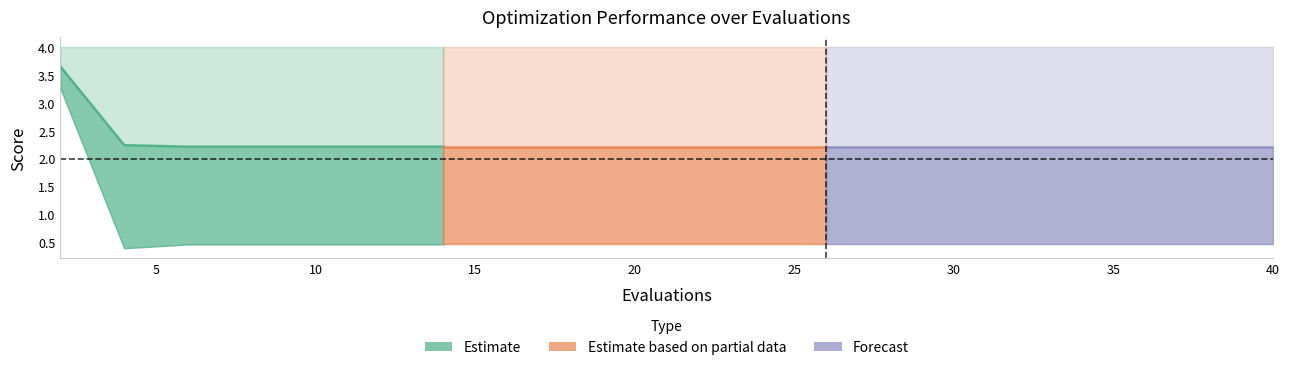

What is the smallest value displayed?

0.4